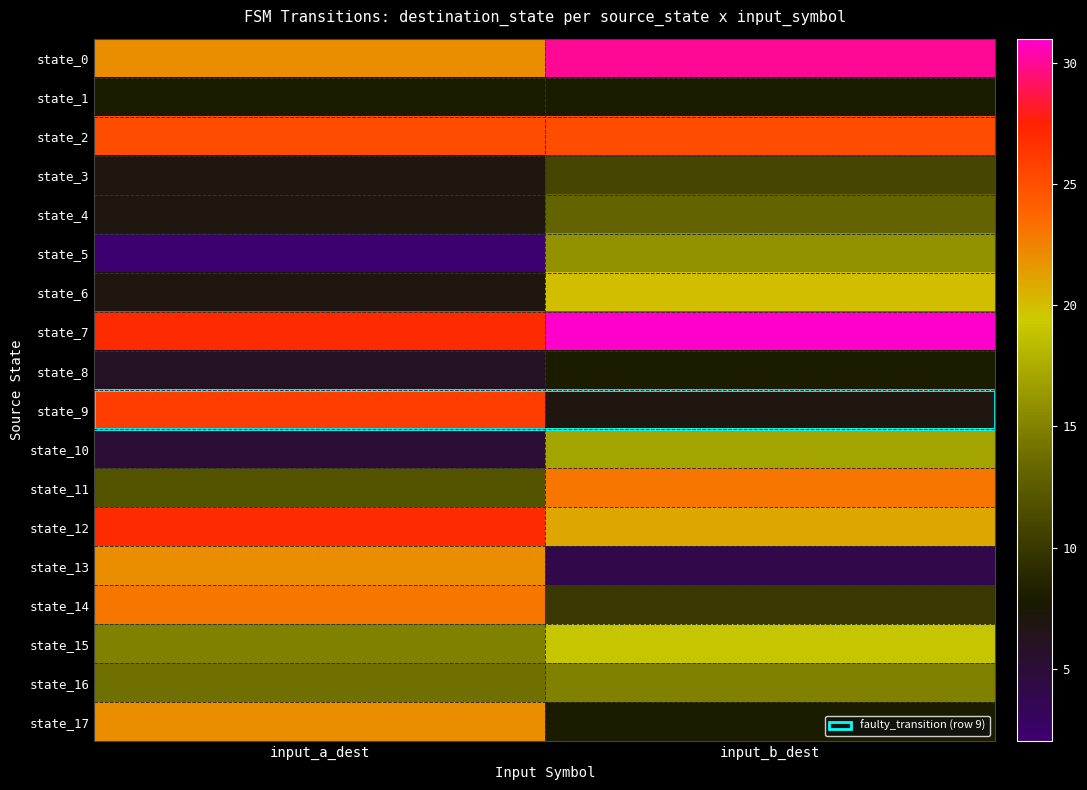

At input_b_dest, list the series in order from smallest to largest.

state_13, state_9, state_1, state_8, state_17, state_14, state_3, state_4, state_16, state_5, state_10, state_15, state_6, state_12, state_11, state_2, state_0, state_7